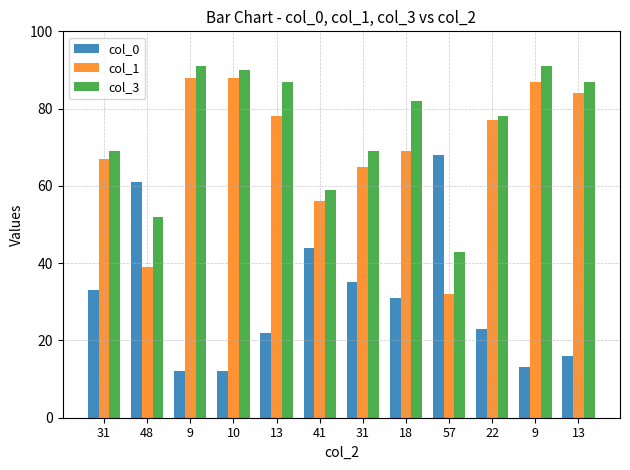

What value does the col_1 series have at 41?

56